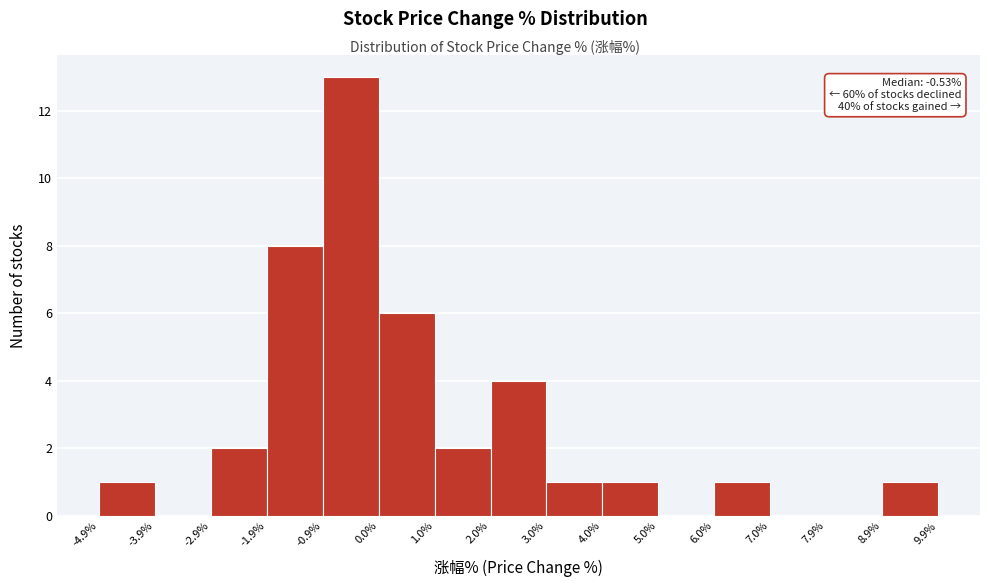

Which range on the x-axis has the tallest bar?

-0.9% to 0.0%